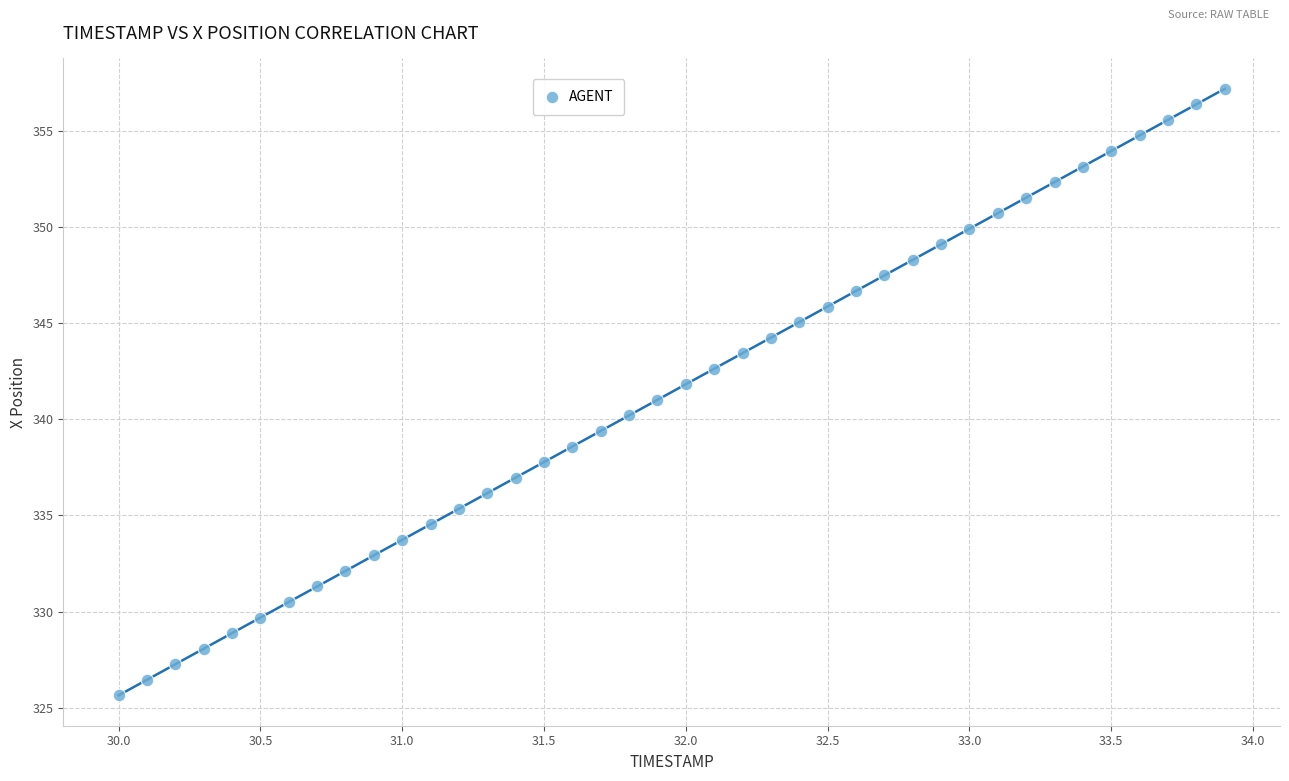

What is the range of X values (max minus min)?

3.9